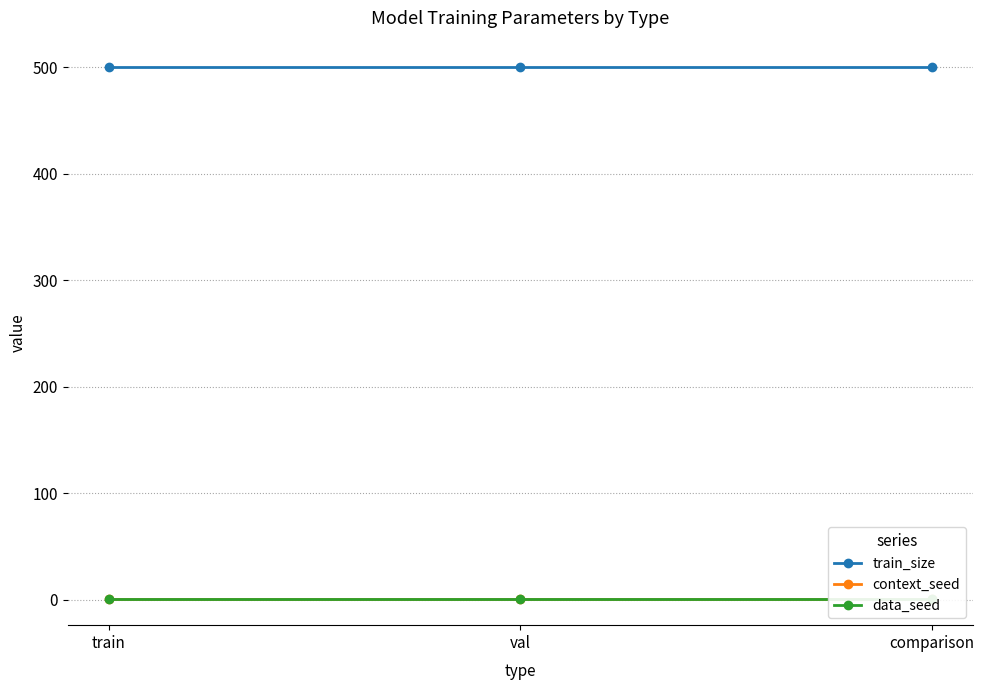

Reading left to right, what are all the values shown in this chart?

train_size: train=500	val=500	comparison=500
context_seed: train=1	val=1	comparison=1
data_seed: train=1	val=1	comparison=1